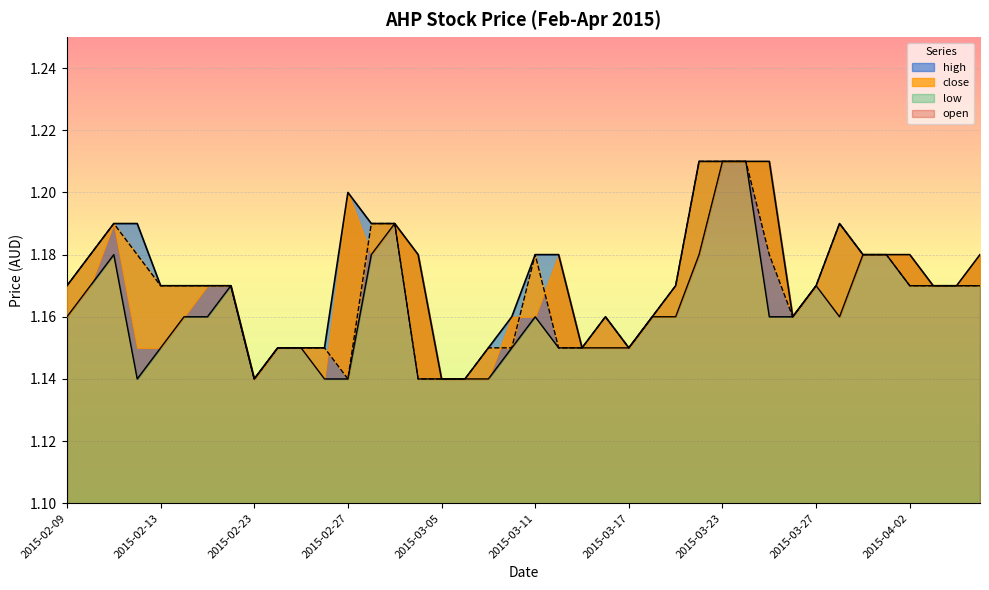

Between 2015-04-02 and 2015-03-10, which is larger?

2015-04-02